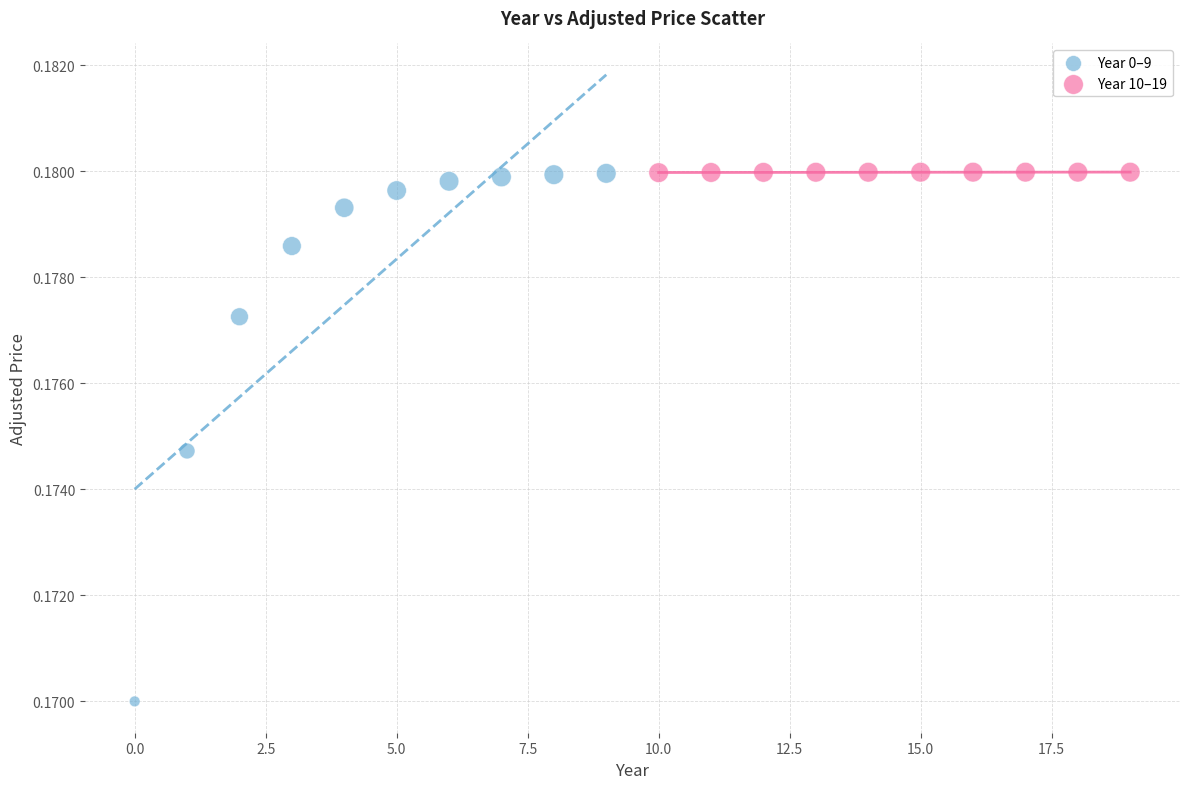

Which series reaches the minimum Y coordinate?

Year 0–9